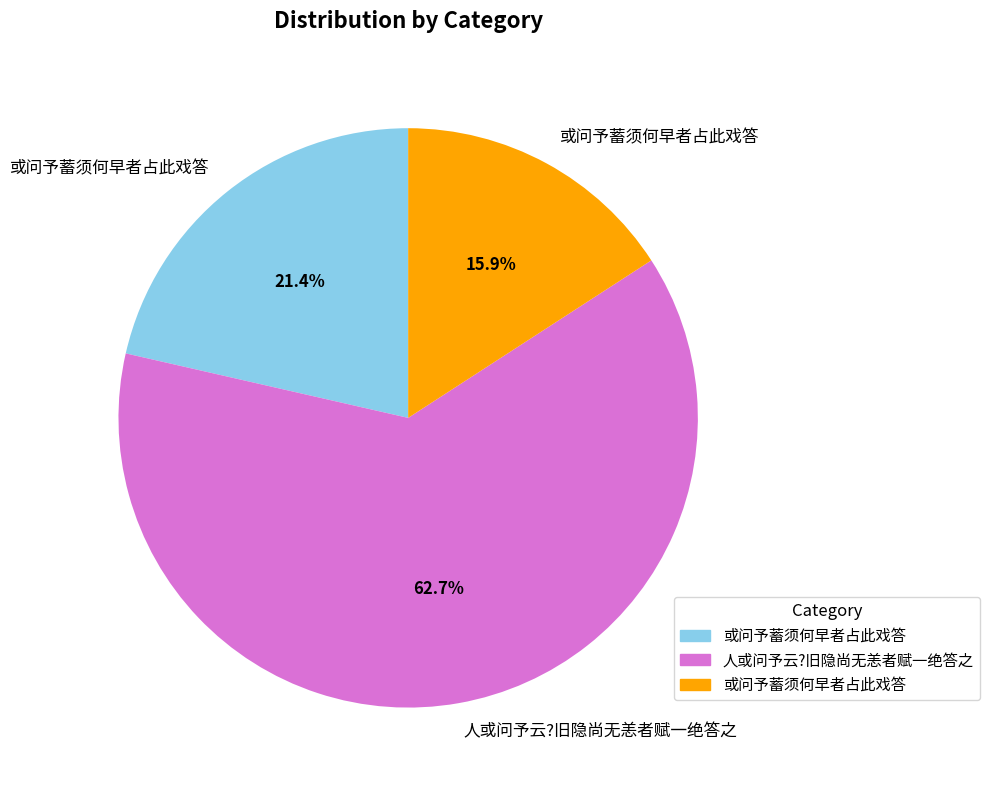

Is there a majority slice in this chart?

Yes